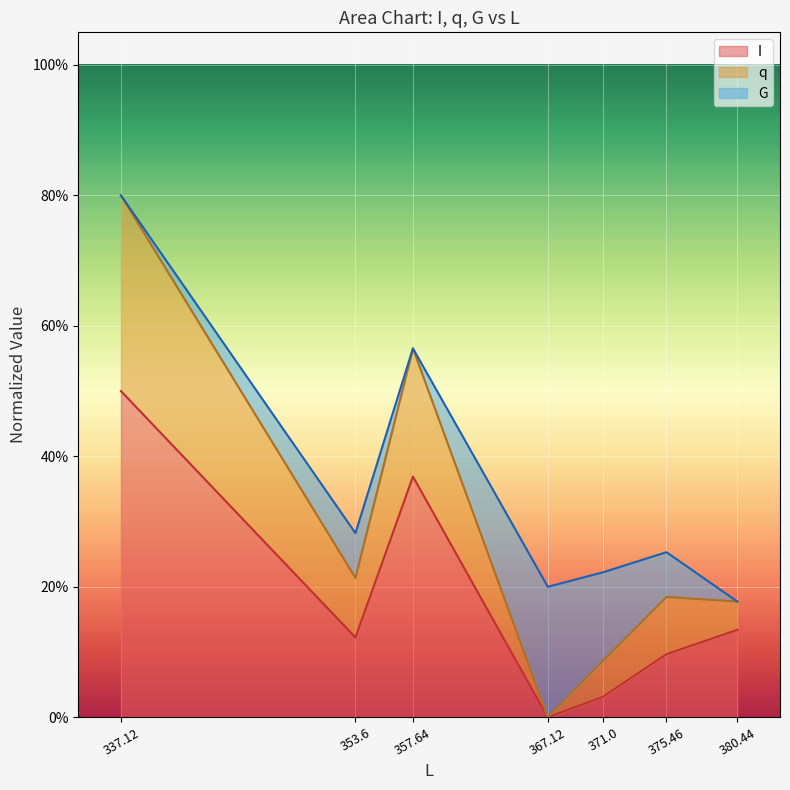

What is the maximum value shown in the chart?

0.8